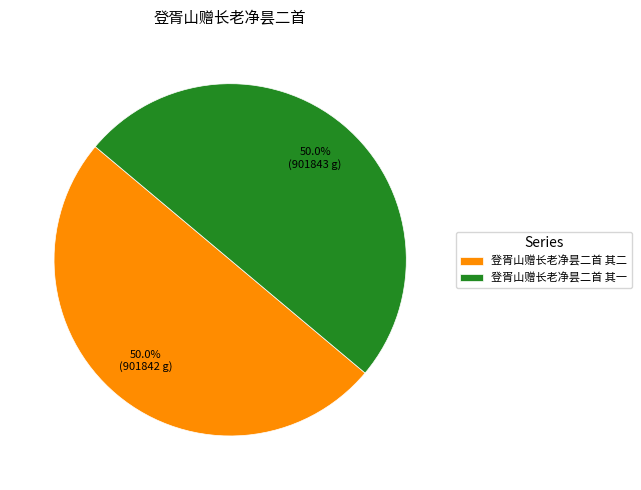

What is the ratio of the value at 登胥山赠长老净昙二首 其二 to the value at 登胥山赠长老净昙二首 其一?

1.0